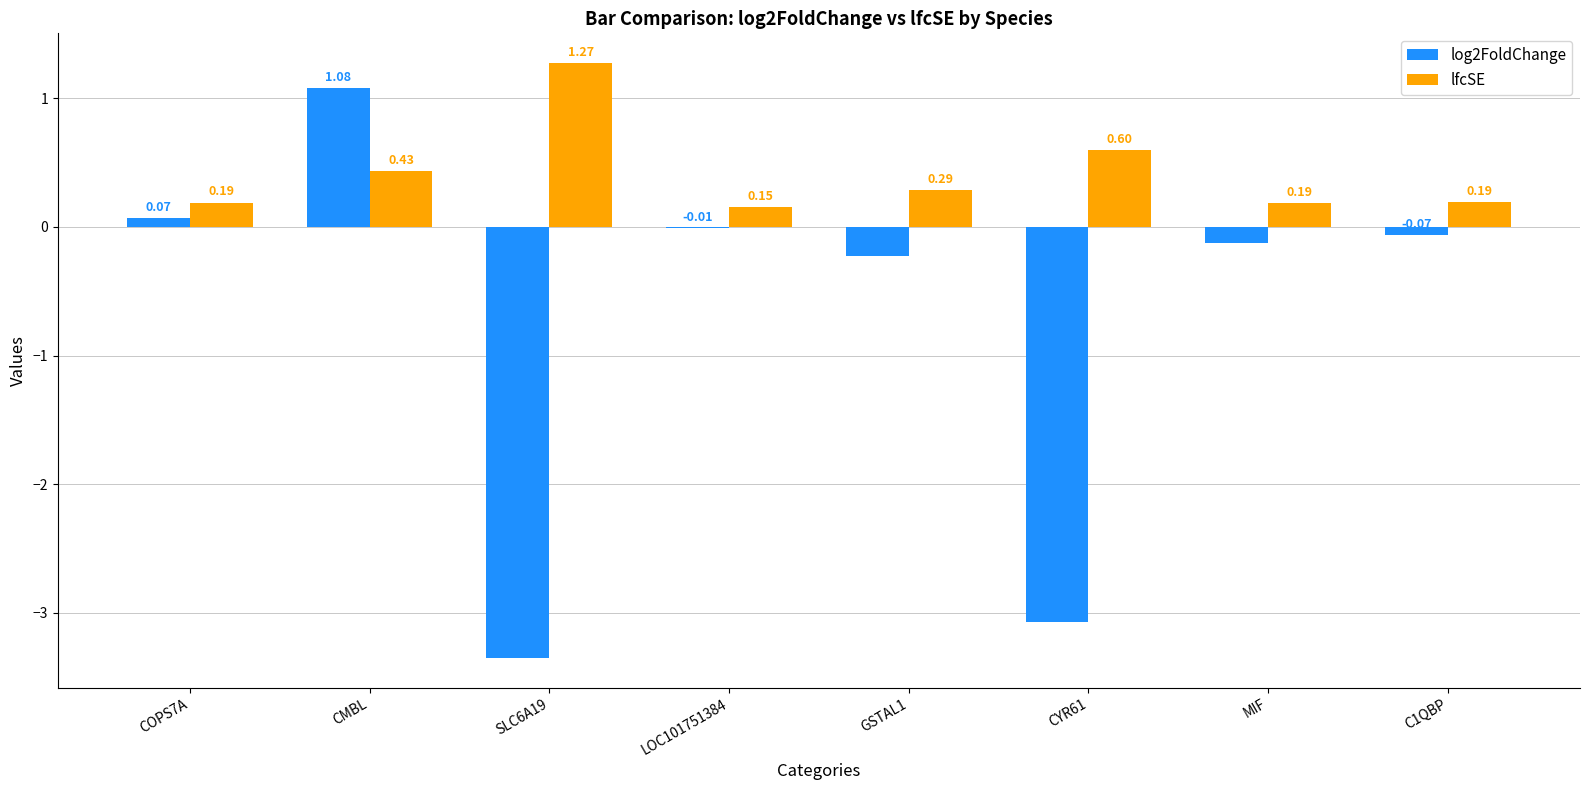

What is the sum of all lfcSE values?

3.3